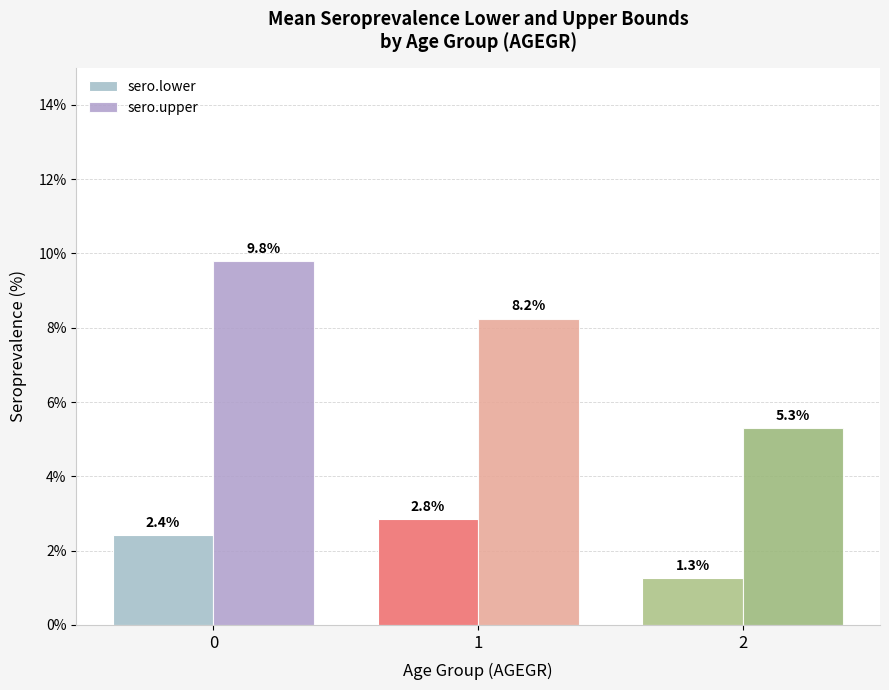

What are all the series names shown in the legend?

sero.lower, sero.upper